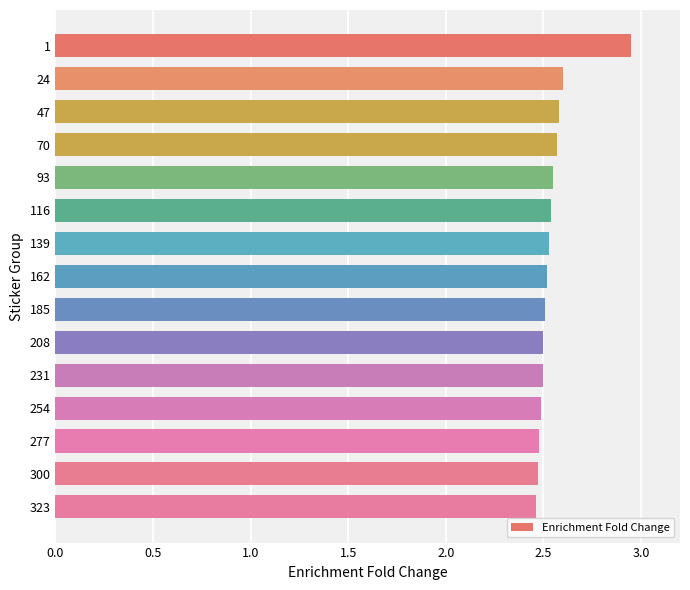

The chart shows a value of 4.2 at 231. True or false?

False